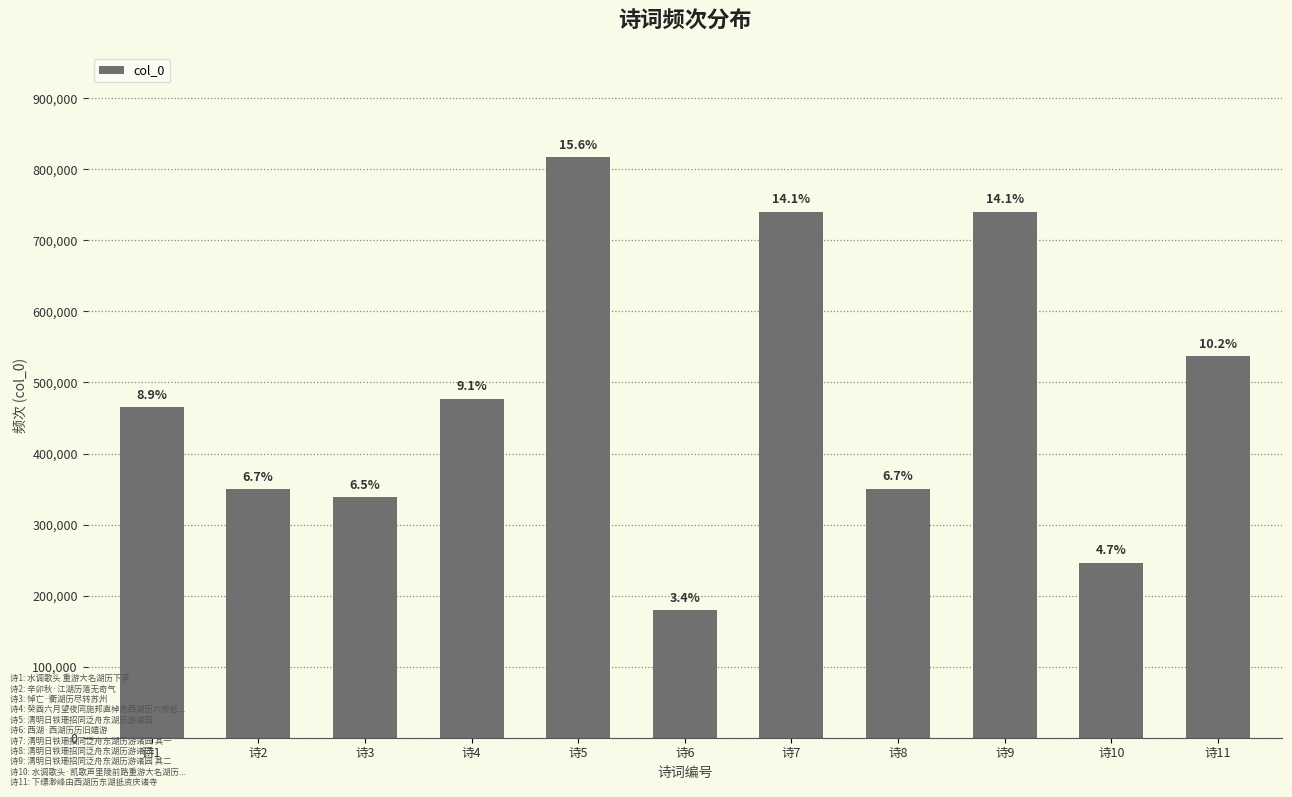

Approximately how many times larger is the value at 诗6 compared to 诗8?

0.5